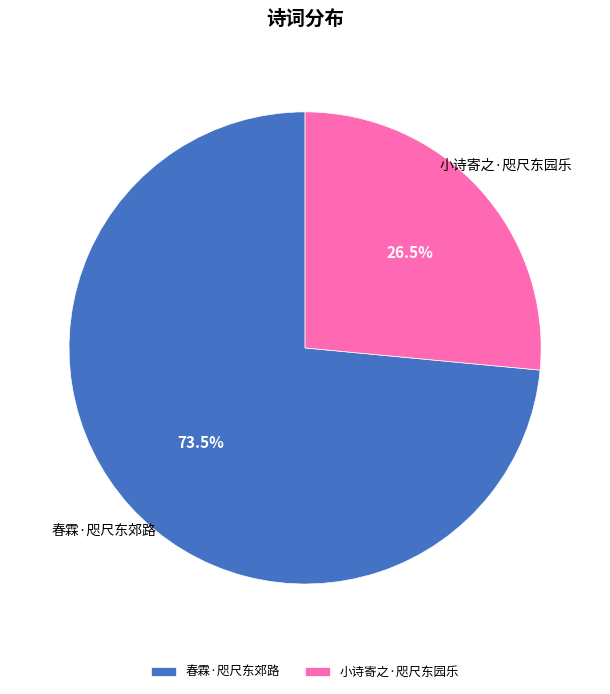

True or false: 小诗寄之·咫尺东园乐 accounts for 39% of the total.

False